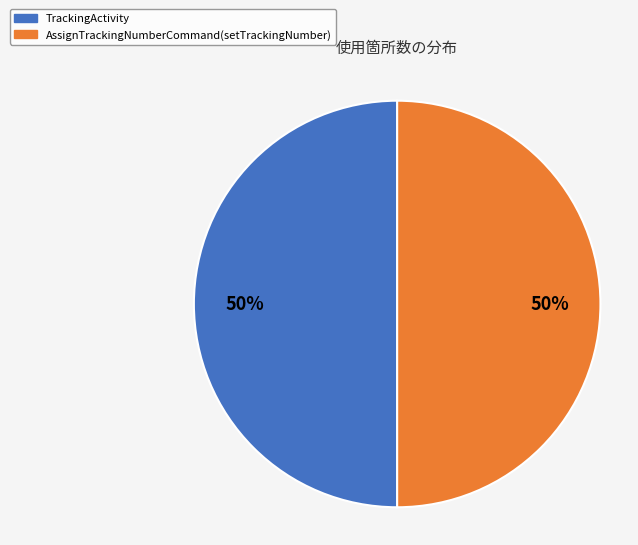

Count the number of slices in the pie.

2